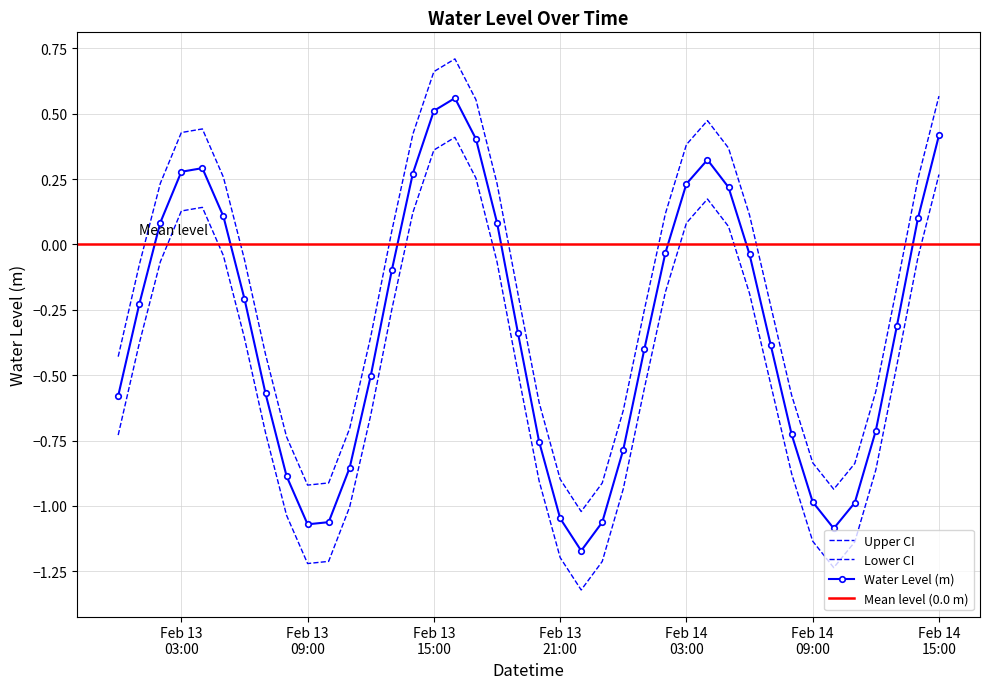

Where is the first local minimum?

Feb 13 09:00